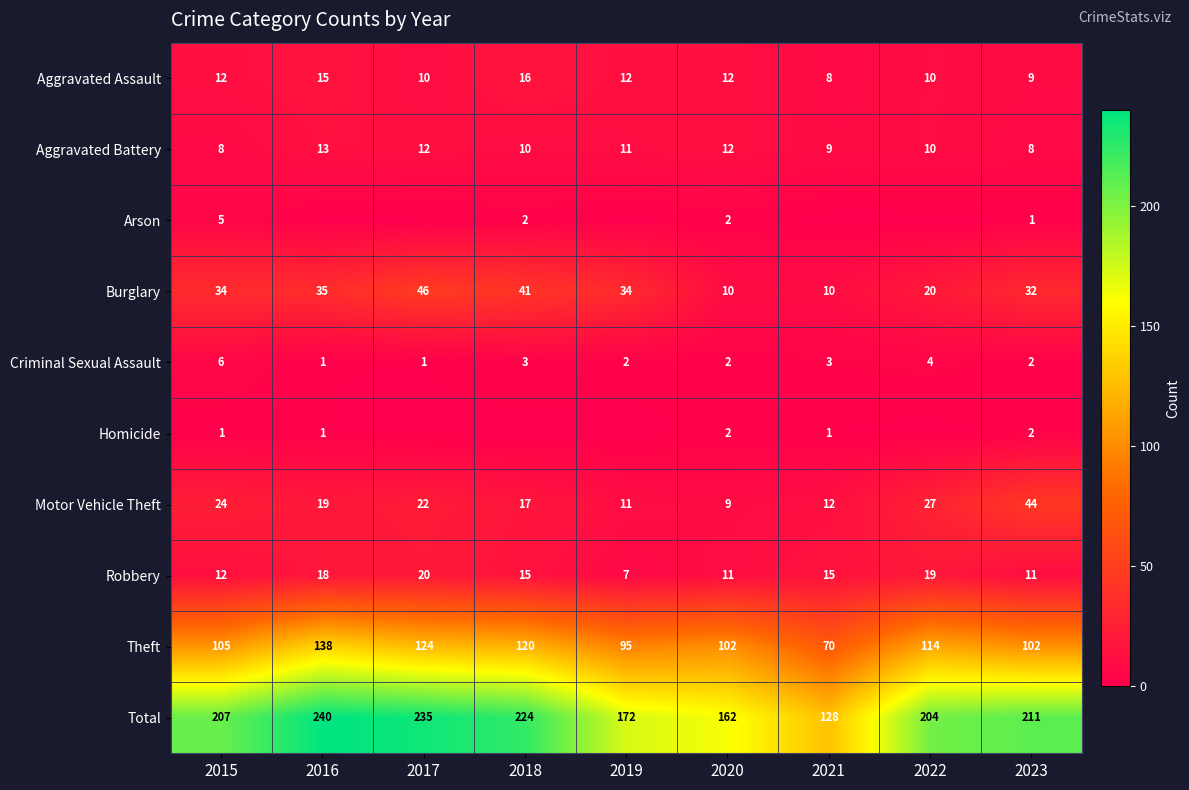

List the labels in order of Motor Vehicle Theft value, smallest first.

2020, 2019, 2021, 2018, 2016, 2017, 2015, 2022, 2023